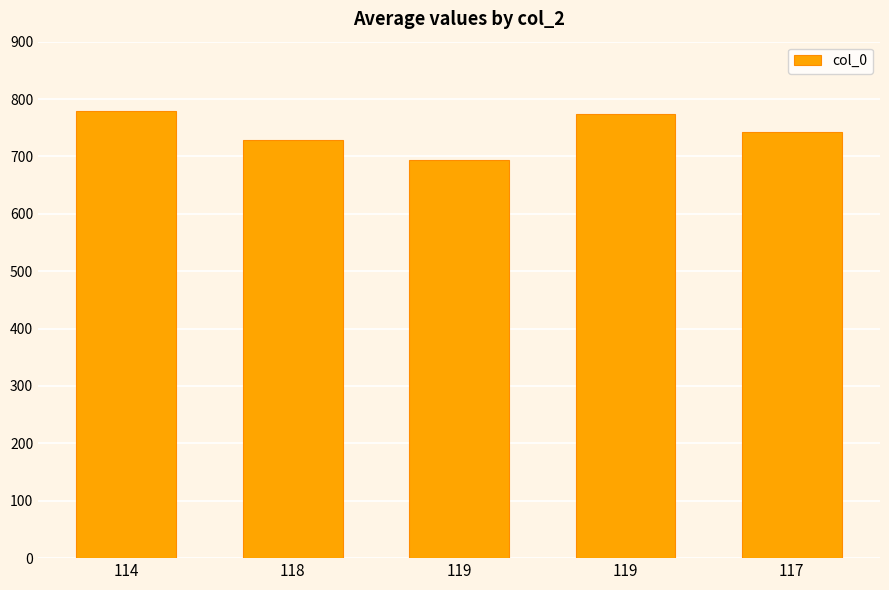

How many data points does each series have?

5